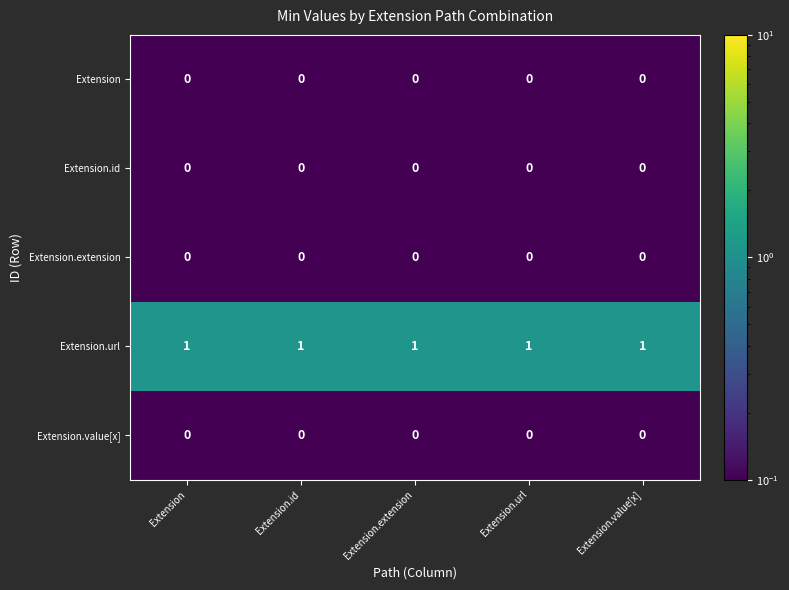

Is it true that Extension.url equals 1 at Extension.url?

True